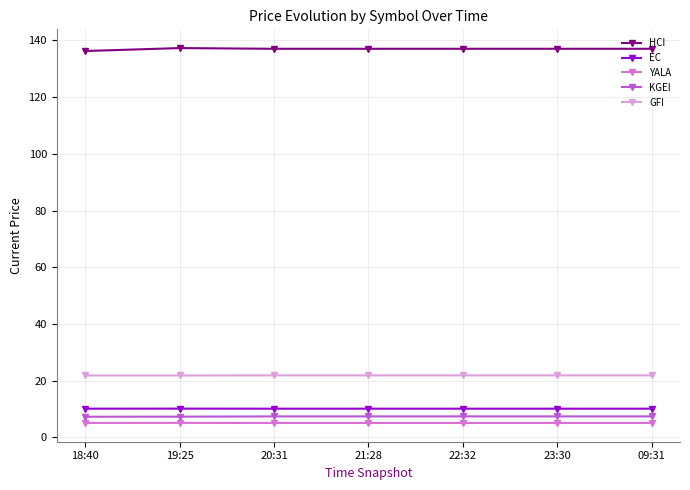

What is the label of the 7th point from the right?

18:40